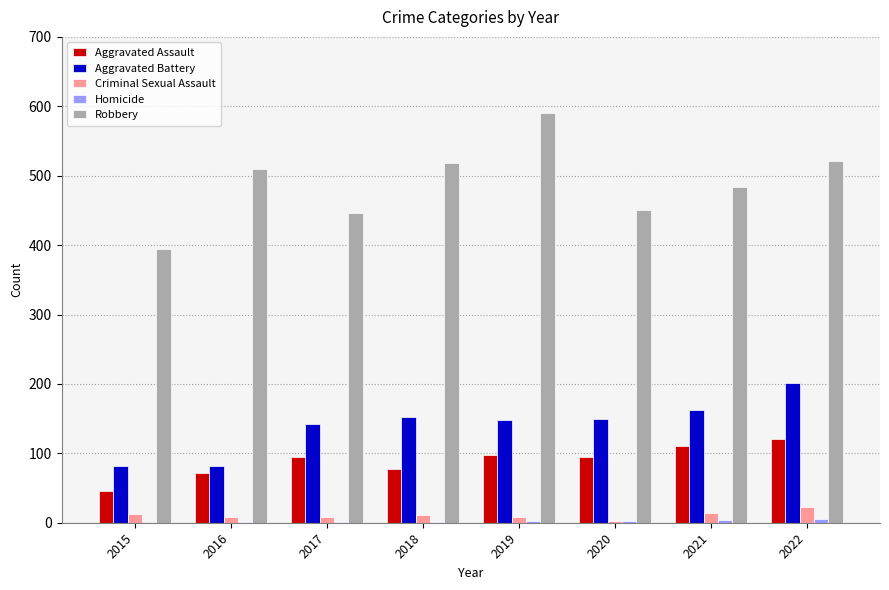

What is the greatest value displayed?

591